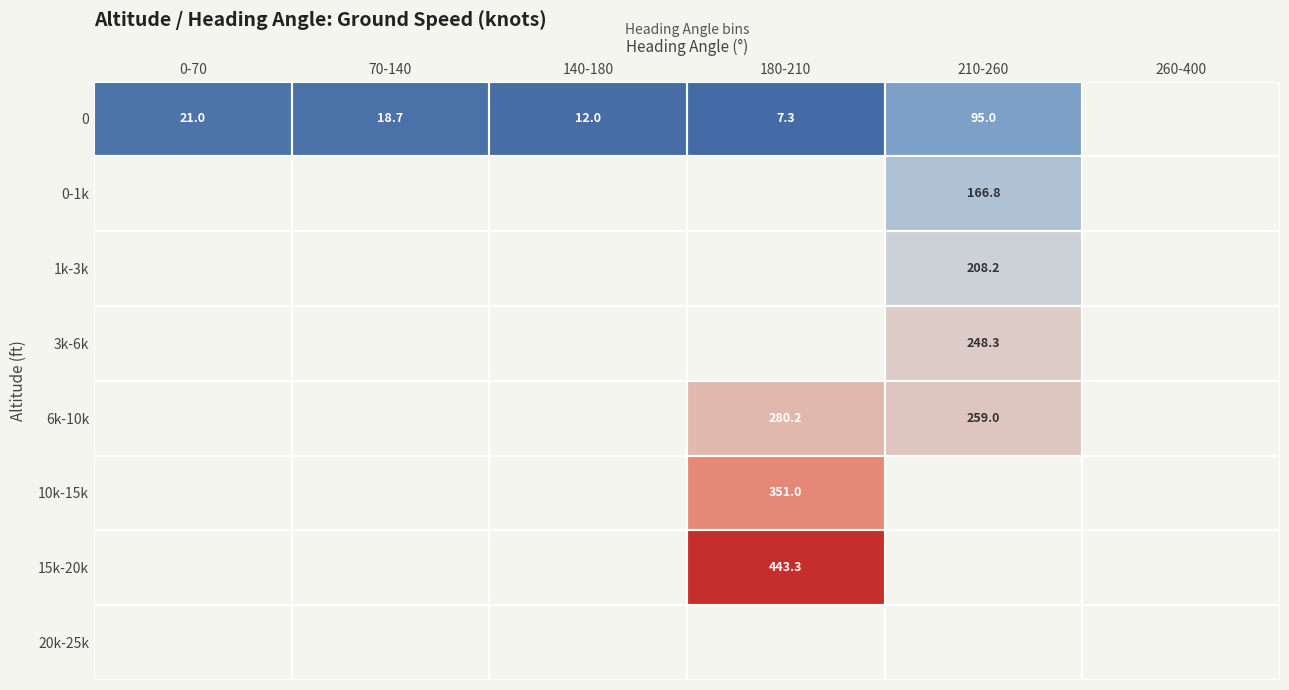

The value of 10k-15k at 180-210 is 351.0. True or false?

True